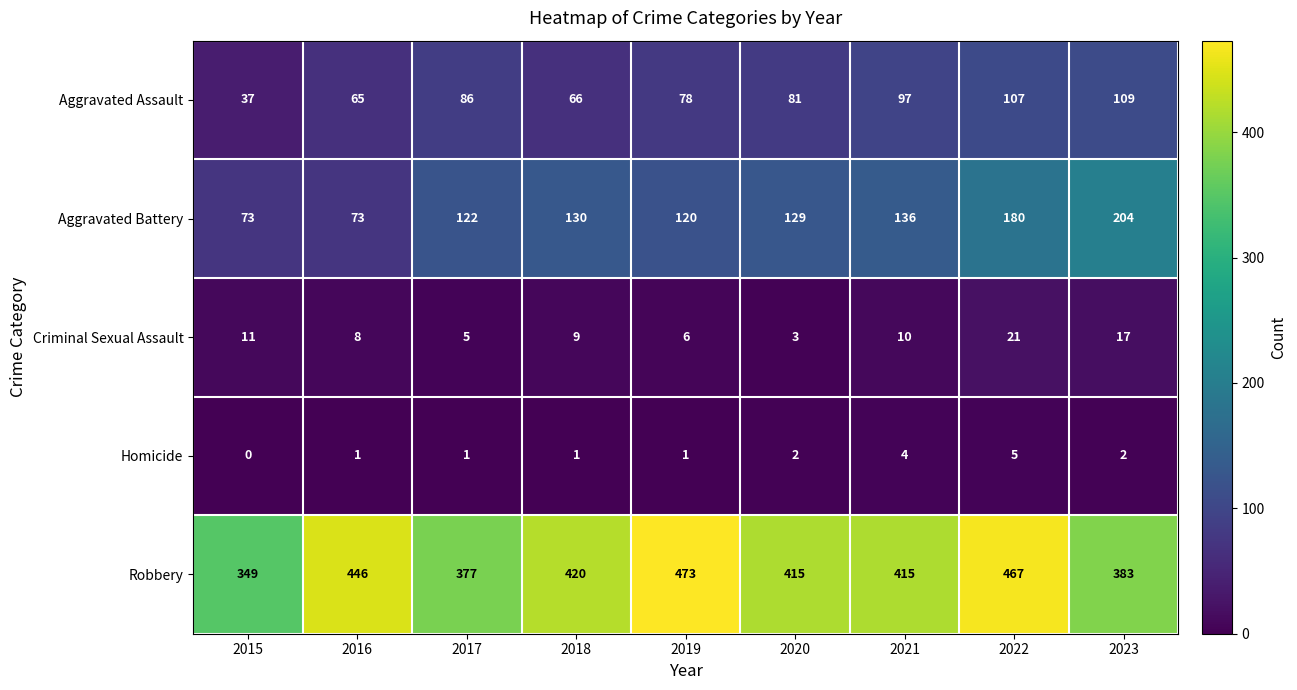

At which category is the sum across all series the highest?

2022